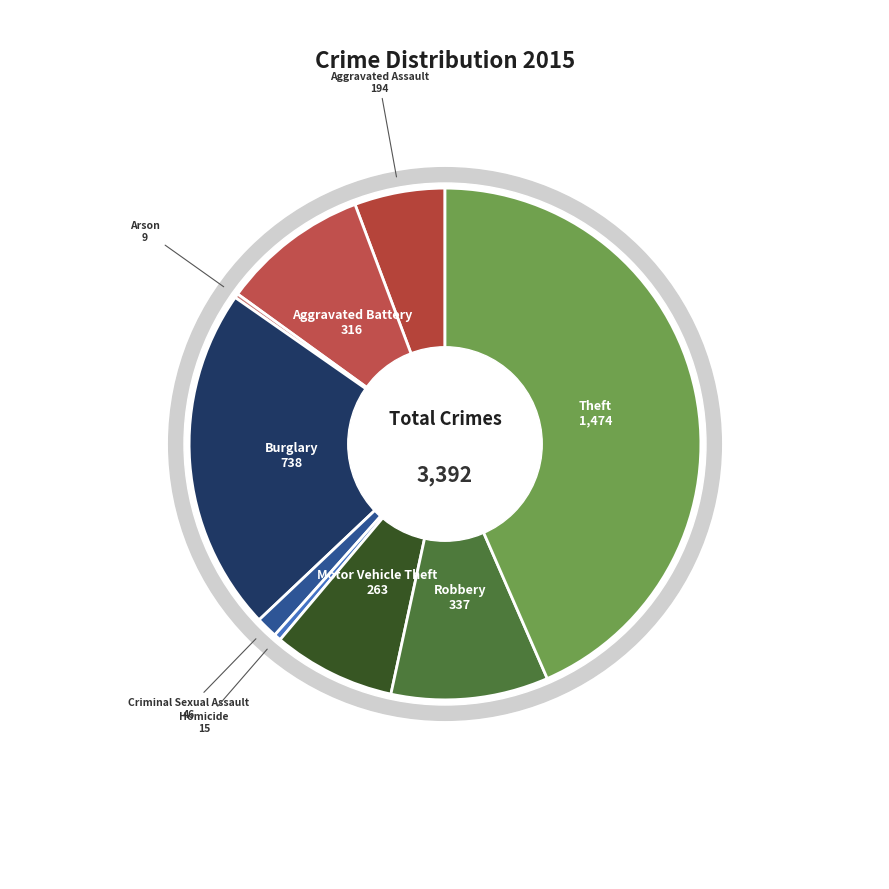

To the nearest percent, what portion does Burglary represent?

22%